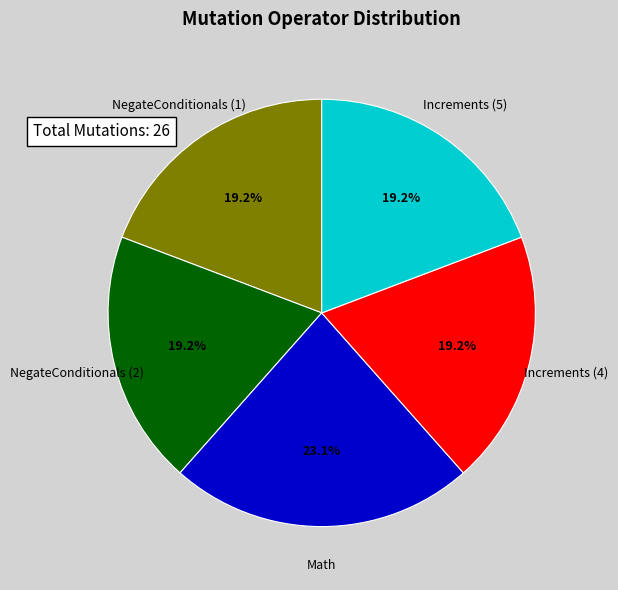

Count the number of slices in the pie.

5